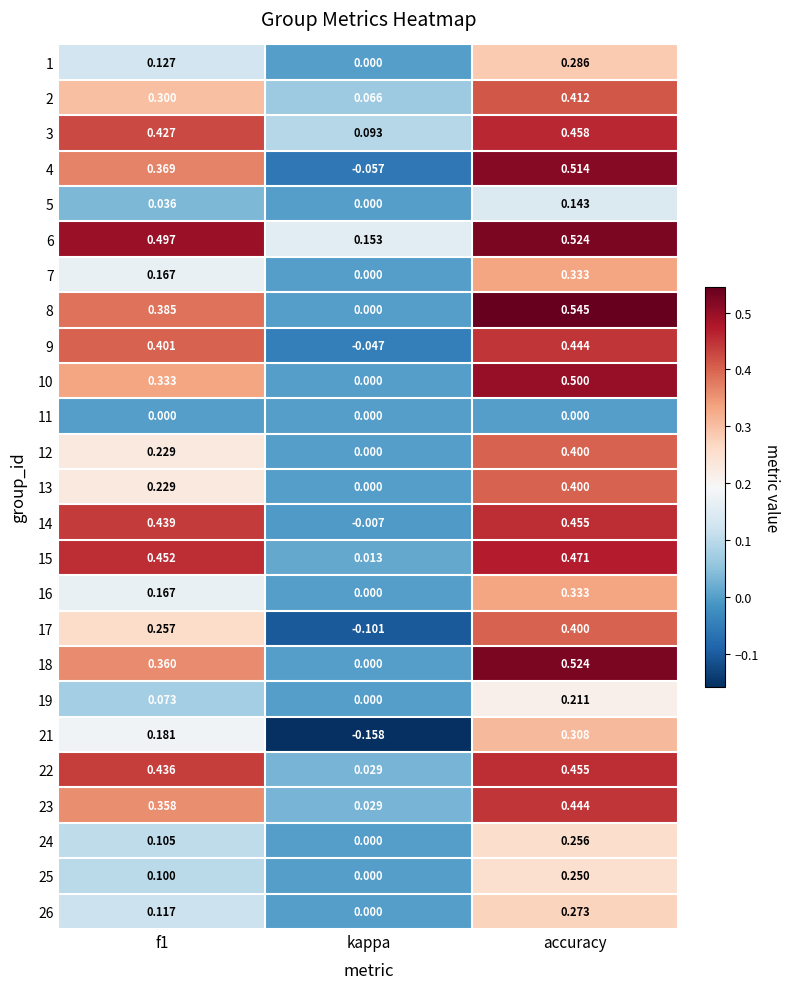

Which label corresponds to the smallest value in the chart?

kappa